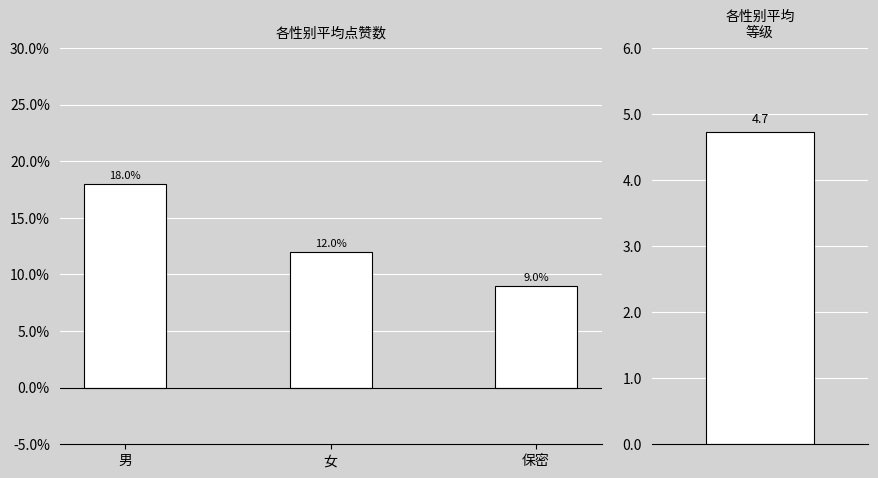

Is it true that the value at 保密 is 0.1?

True